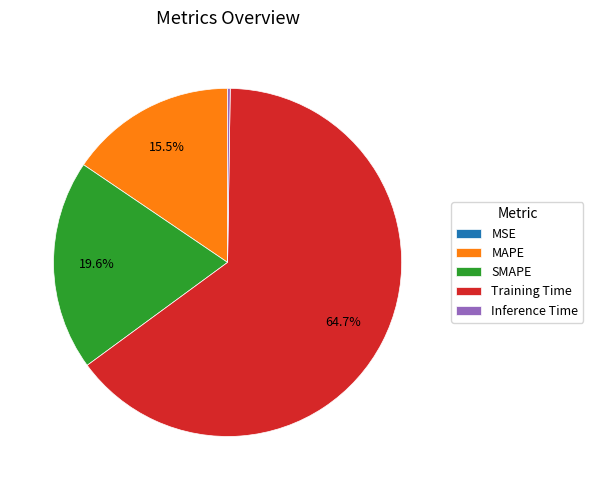

To the nearest percent, what is the combined percentage of SMAPE and Training Time?

84%